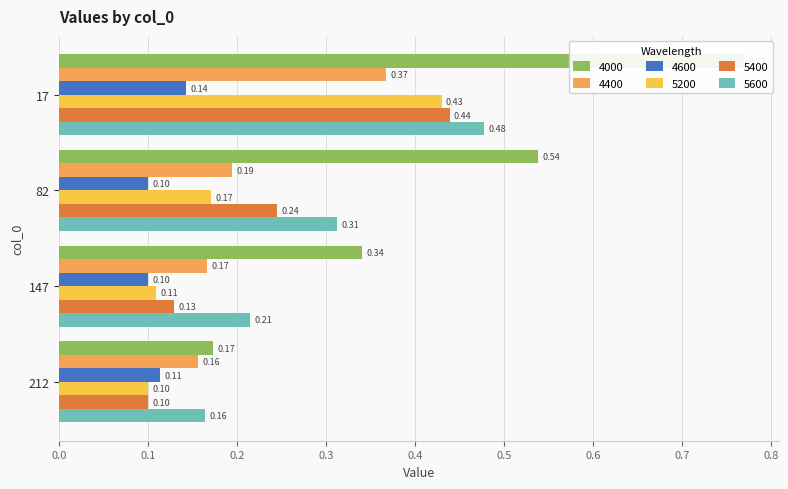

What is the lowest value of the 4600 series?

0.1